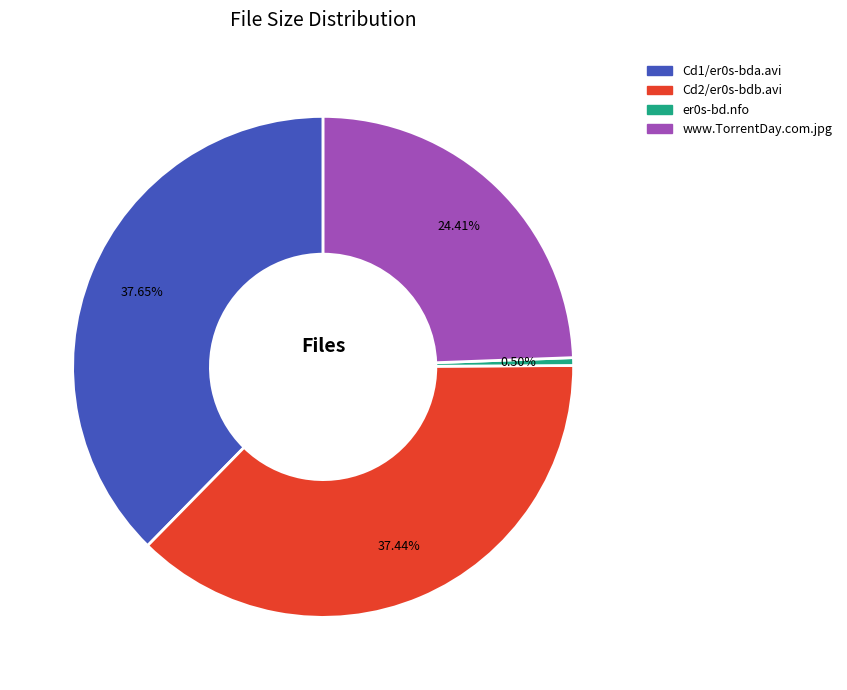

How many segments does this pie chart have?

4